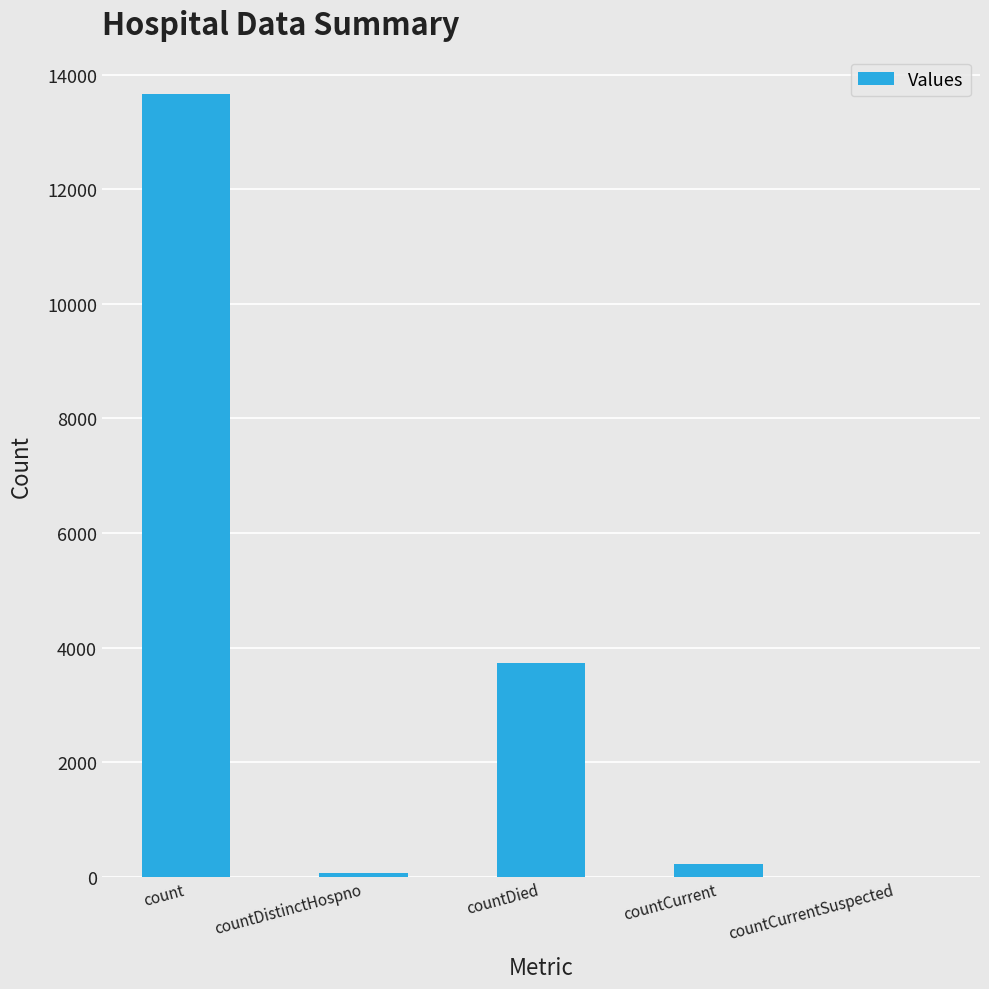

Which label corresponds to the largest value in the chart?

count